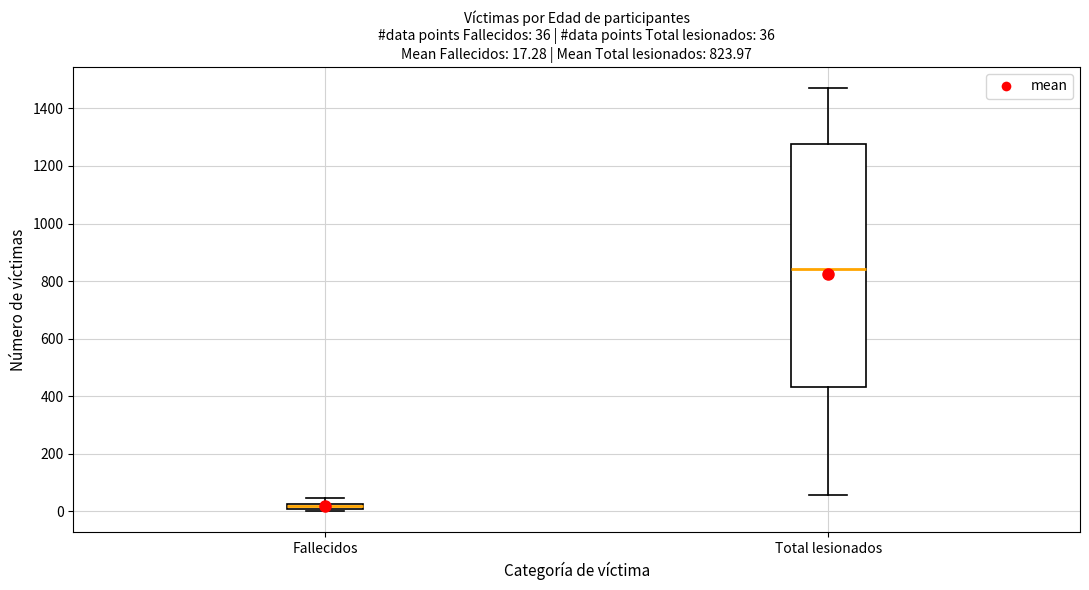

Comparing the boxes themselves (not the whiskers), which one is the tallest?

Total lesionados